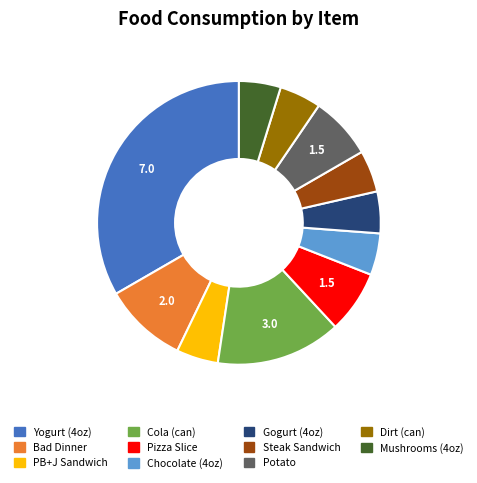

What is the largest slice in the pie chart?

Yogurt (4oz)